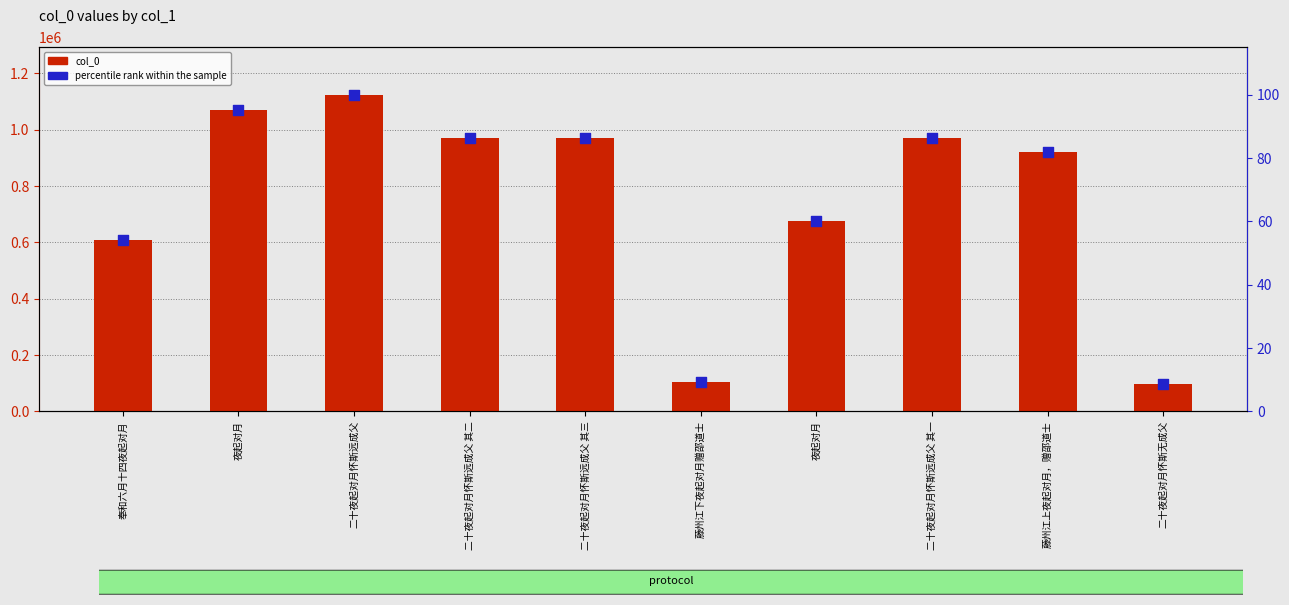

Which series has the largest total across all categories?

col_0